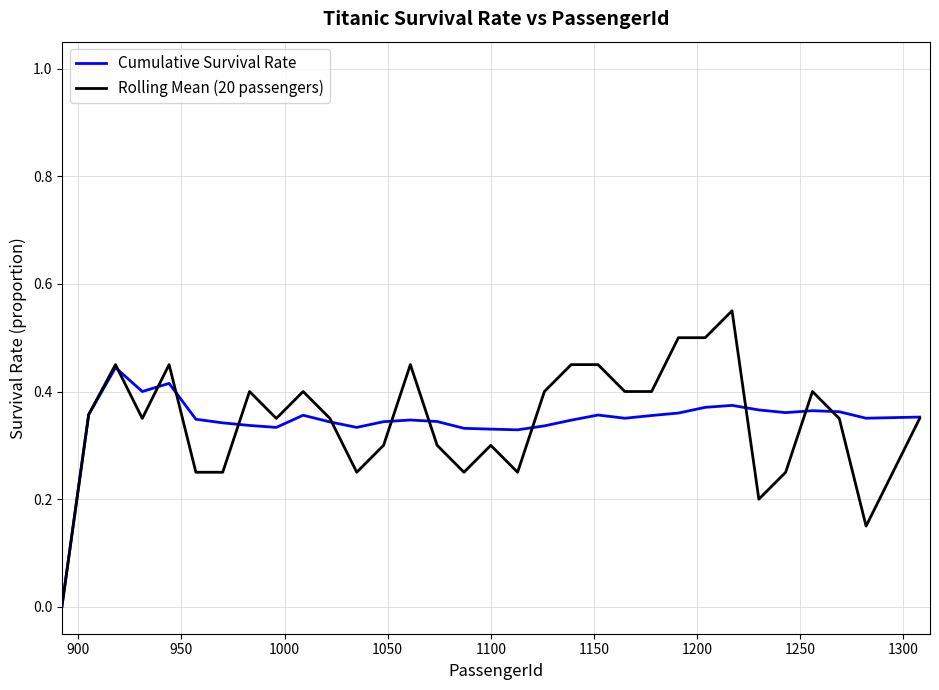

Which series has the widest spread of values?

Rolling Mean (20 passengers)